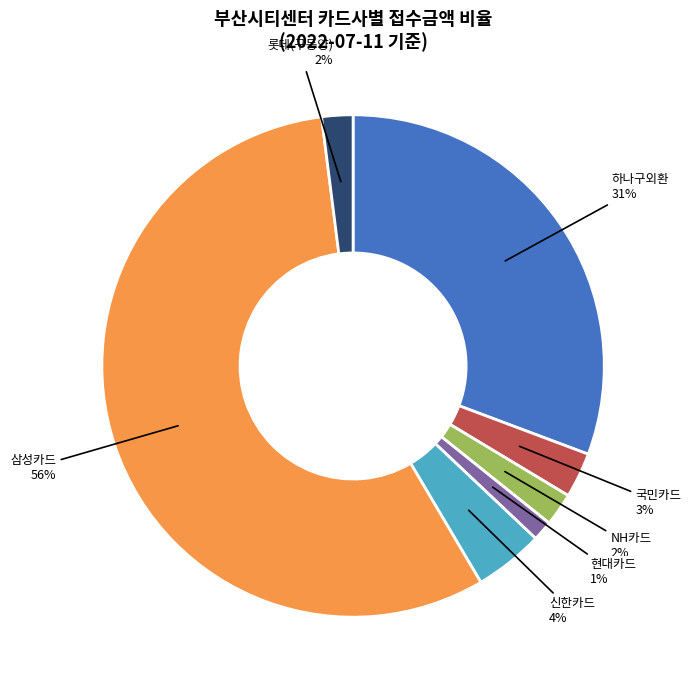

Which category accounts for the majority?

삼성카드